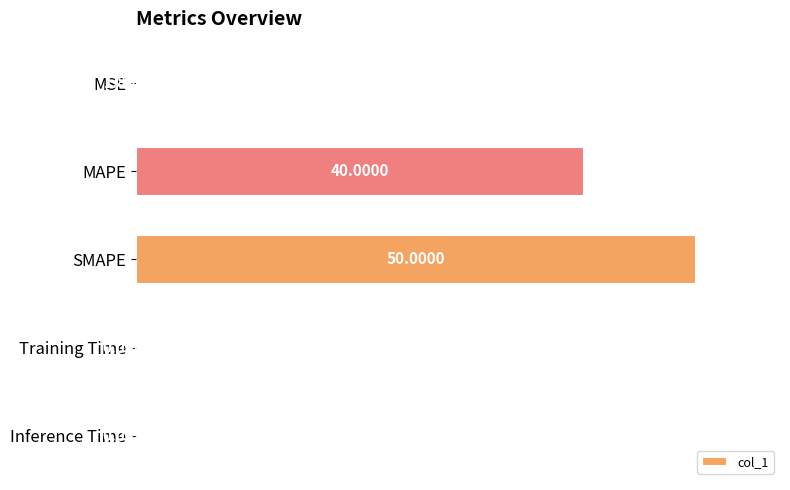

Between Inference Time and Training Time, which is larger?

Inference Time